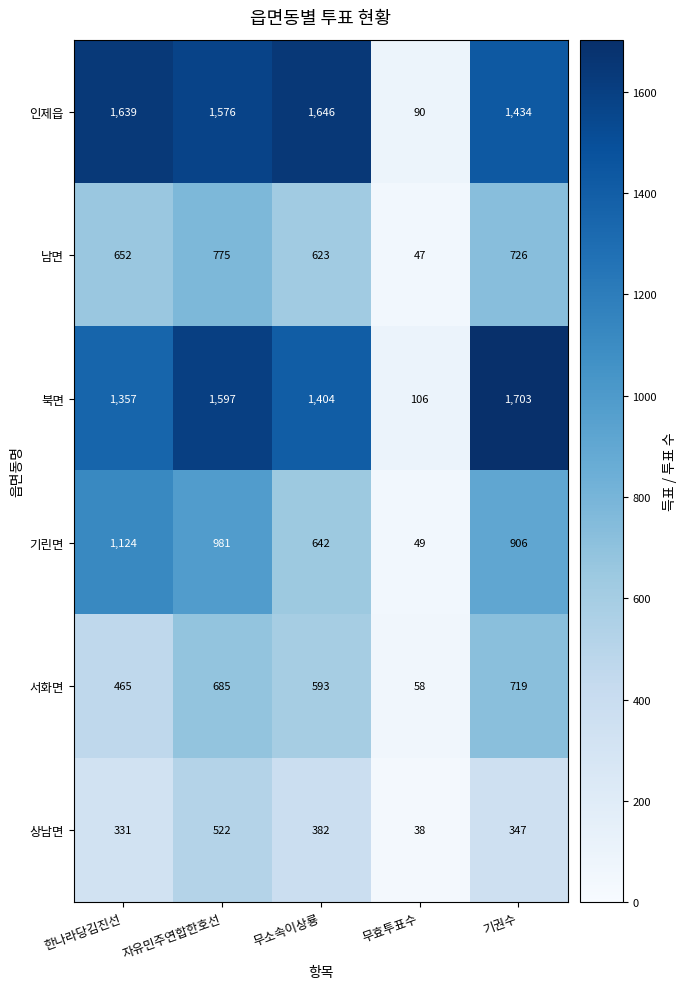

Reading left to right, extract all data points from this chart.

인제읍: 한나라당김진선=1639	자유민주연합한호선=1576	무소속이상룡=1646	무효투표수=90	기권수=1434
남면: 한나라당김진선=652	자유민주연합한호선=775	무소속이상룡=623	무효투표수=47	기권수=726
북면: 한나라당김진선=1357	자유민주연합한호선=1597	무소속이상룡=1404	무효투표수=106	기권수=1703
기린면: 한나라당김진선=1124	자유민주연합한호선=981	무소속이상룡=642	무효투표수=49	기권수=906
서화면: 한나라당김진선=465	자유민주연합한호선=685	무소속이상룡=593	무효투표수=58	기권수=719
상남면: 한나라당김진선=331	자유민주연합한호선=522	무소속이상룡=382	무효투표수=38	기권수=347